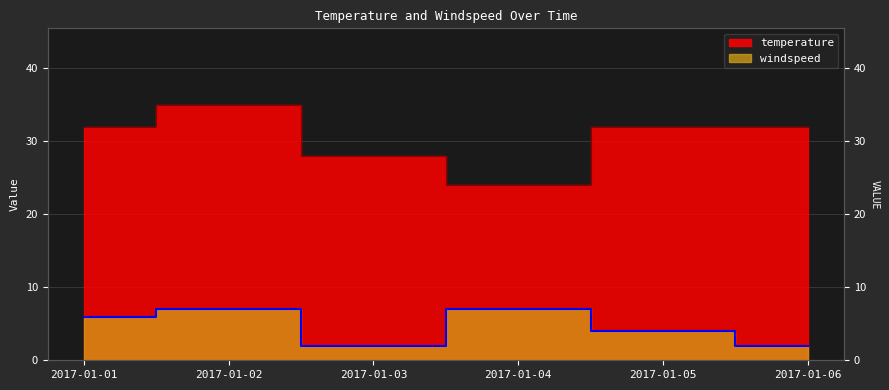

Where is the first local maximum for windspeed?

2017-01-02